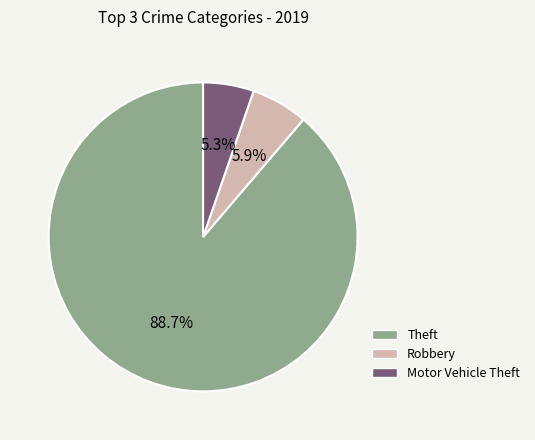

To the nearest percent, what is the difference between the largest and smallest slice percentages?

83%